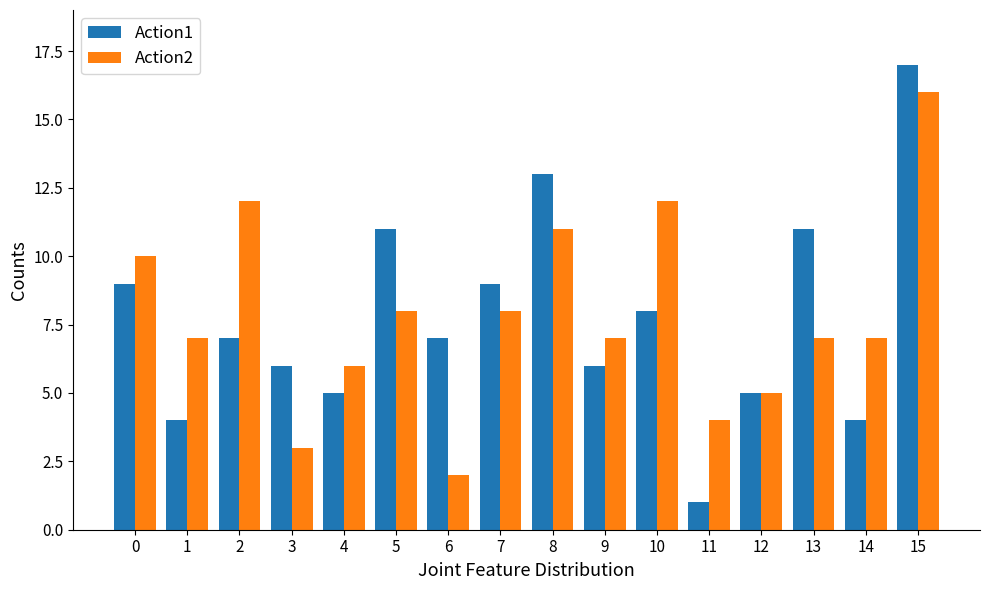

Does the chart contain stacked bars?

No